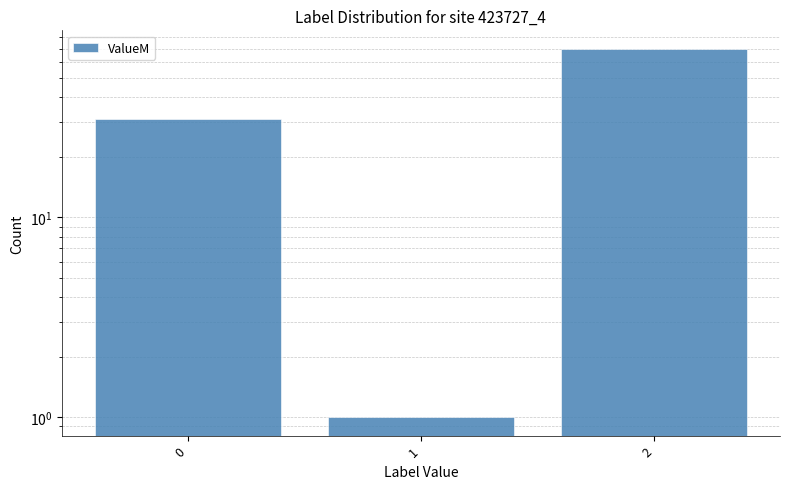

What is the sum of all values?

102